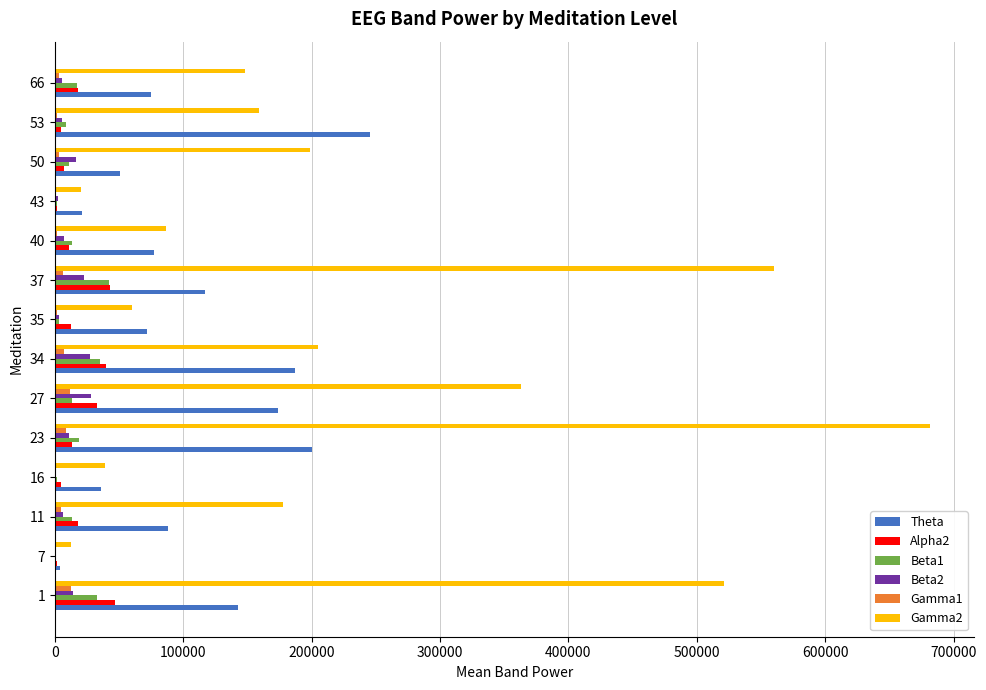

How many data points does each series have?

14